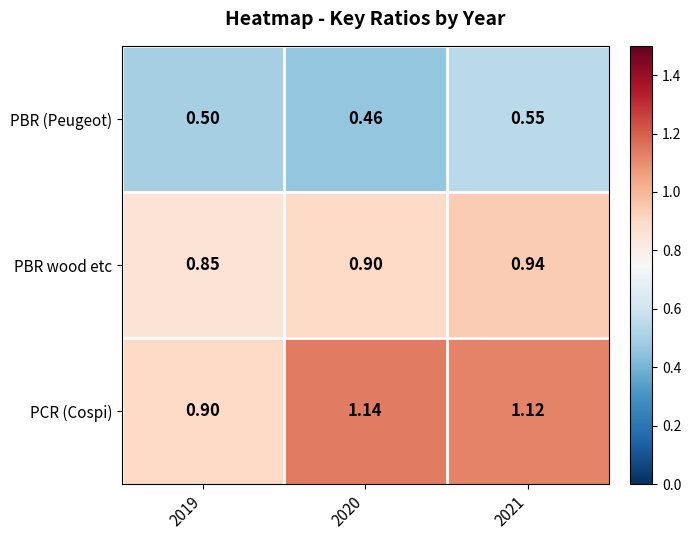

Between 2020 and 2021, which series saw the biggest shift?

PBR (Peugeot)